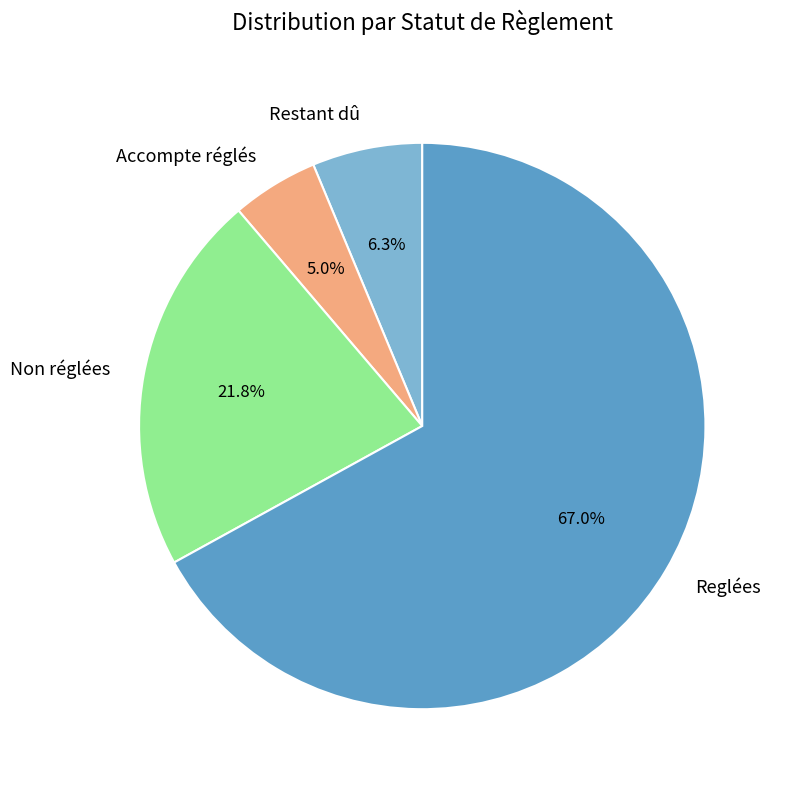

Is the sum of Accompte réglés and Non réglées greater than half?

No